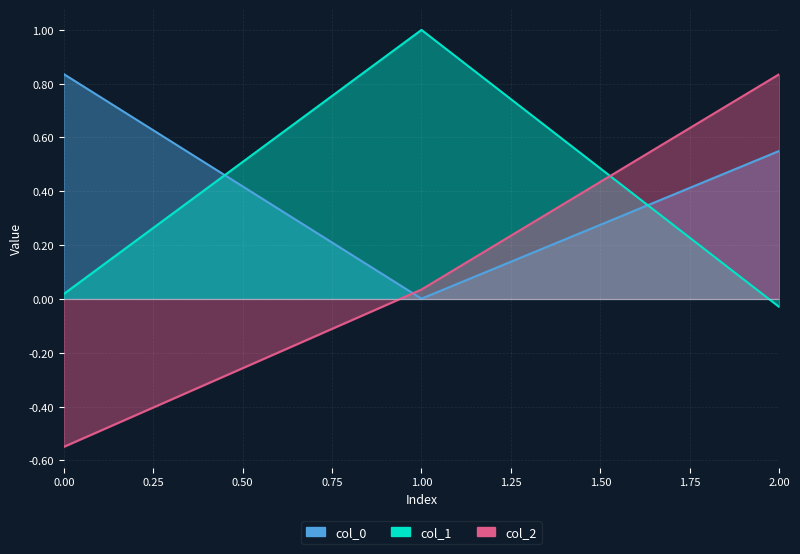

What is the total value across all series at 0.00?

0.3